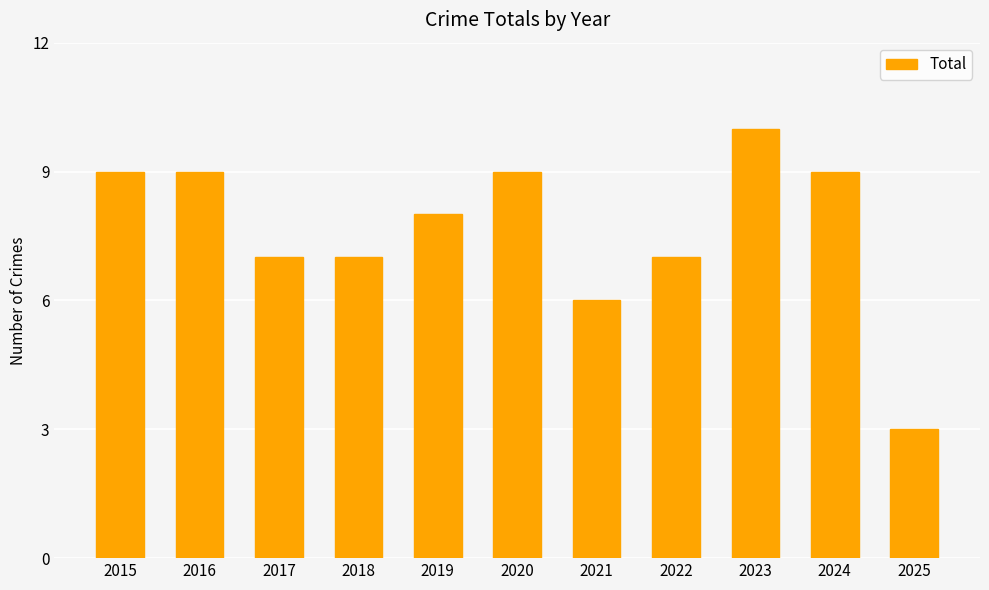

True or false: the data shows 7 at 2022.

True